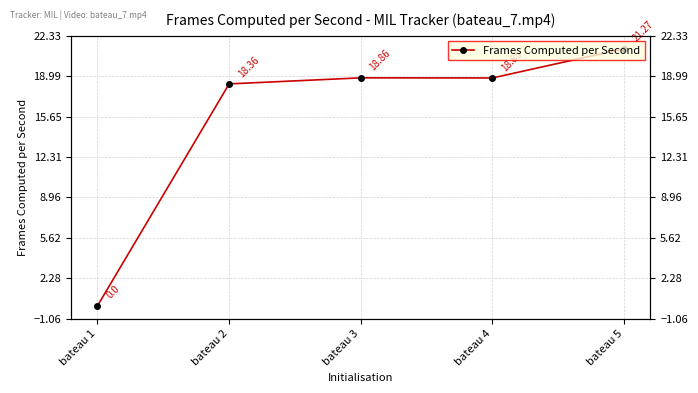

Is it true that the value at bateau 2 is 24.9?

False